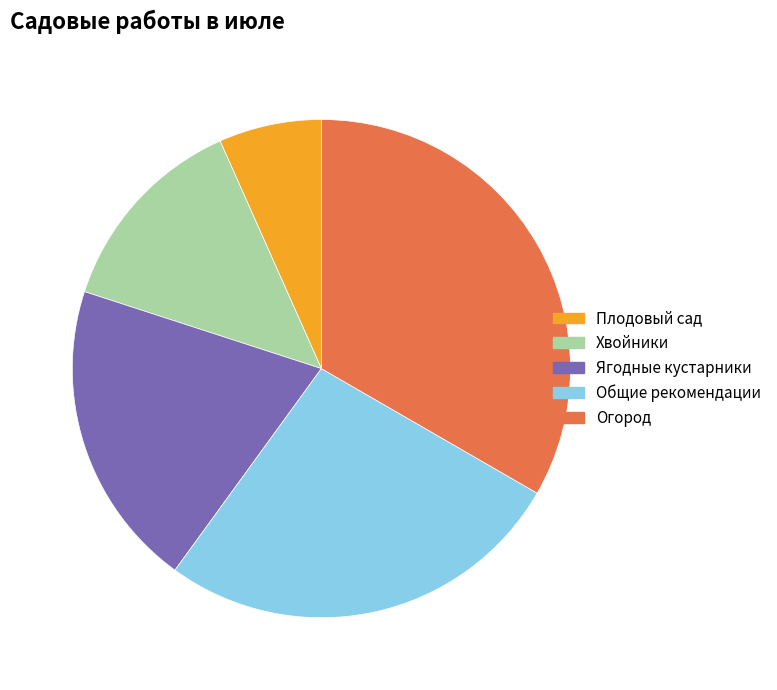

Rank the categories by value from lowest to highest.

Плодовый сад, Хвойники, Ягодные кустарники, Общие рекомендации, Огород